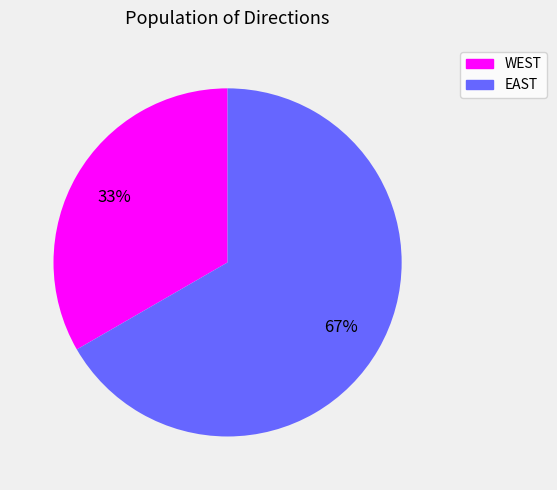

How many segments does this pie chart have?

2